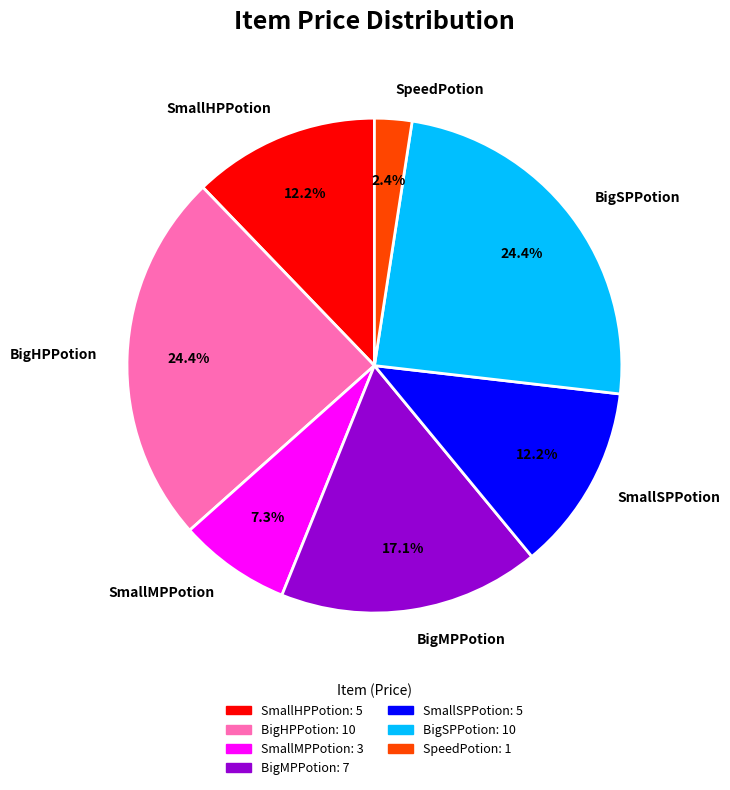

Is BigHPPotion the majority of the pie?

No